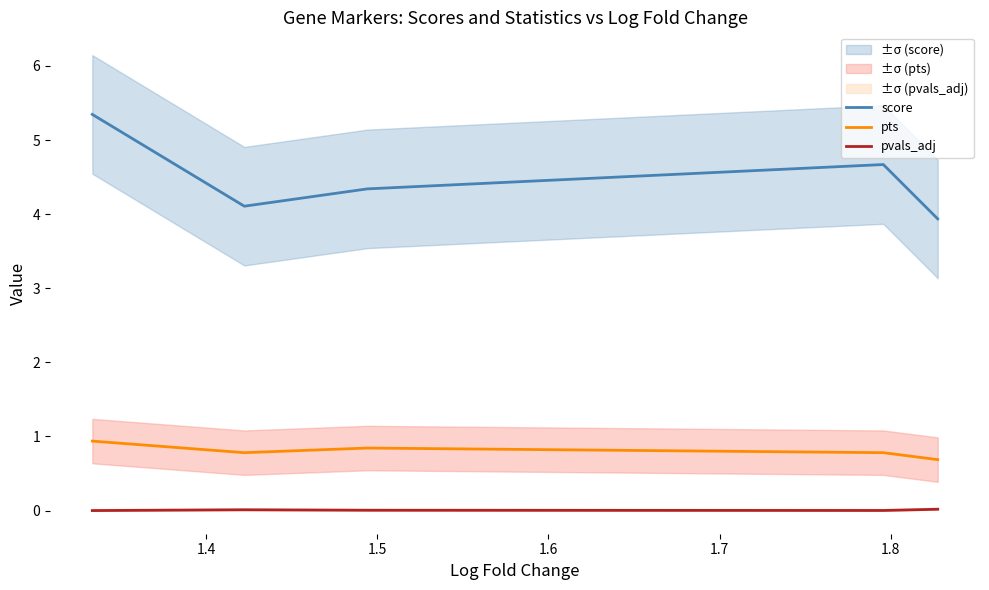

What is the minimum value for score?

3.9